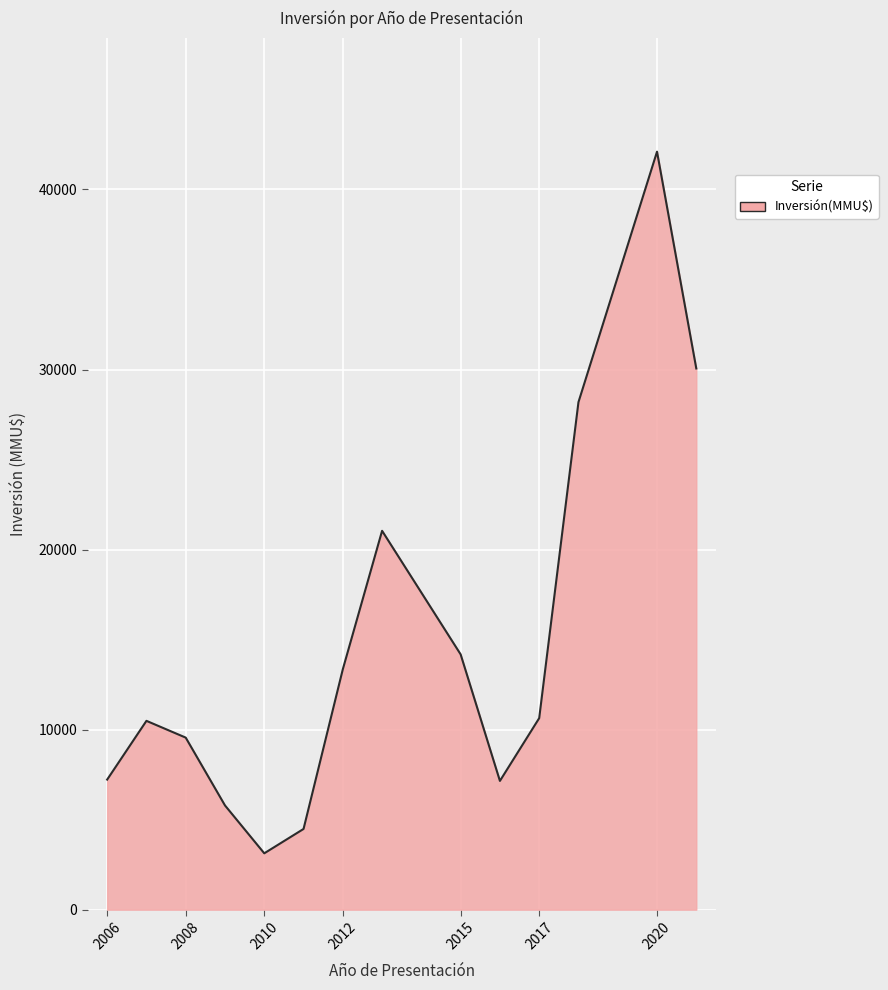

What is the average value?

14812.6